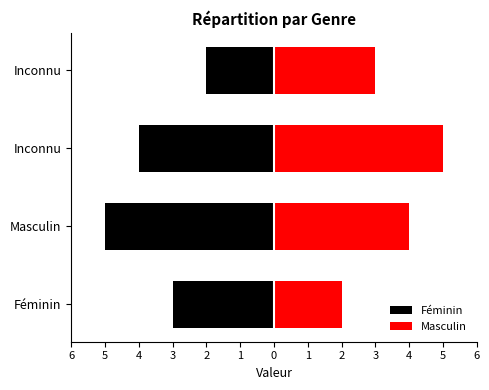

Which series has the largest total across all categories?

Masculin